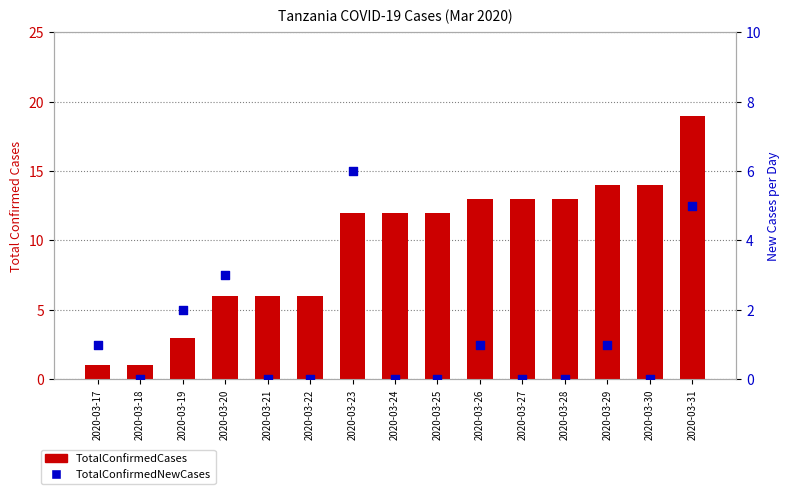

Which series contains the lowest Y value?

TotalConfirmedNewCases